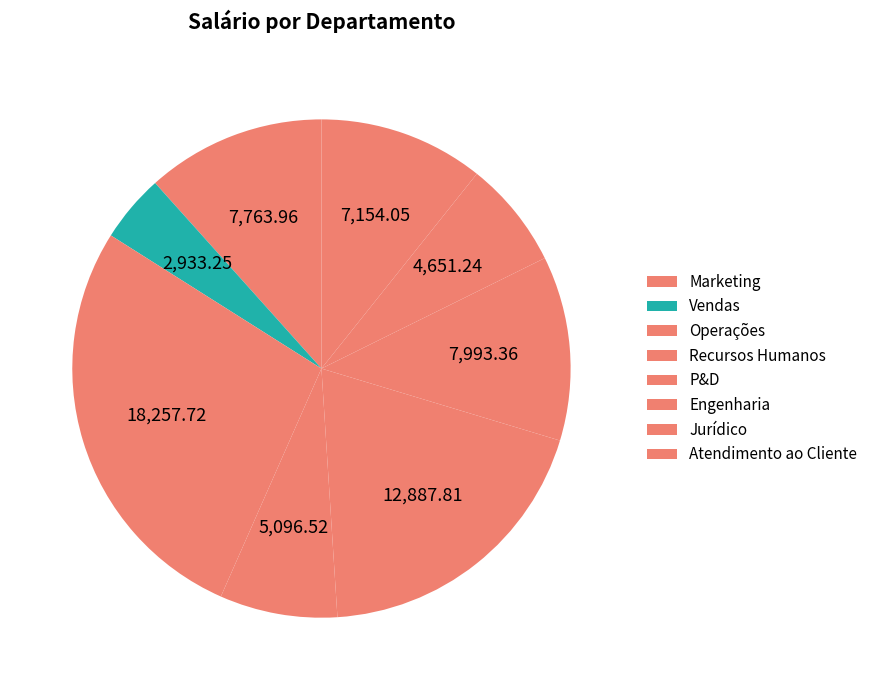

What percentage do Jurídico and Vendas together represent?

11.4%